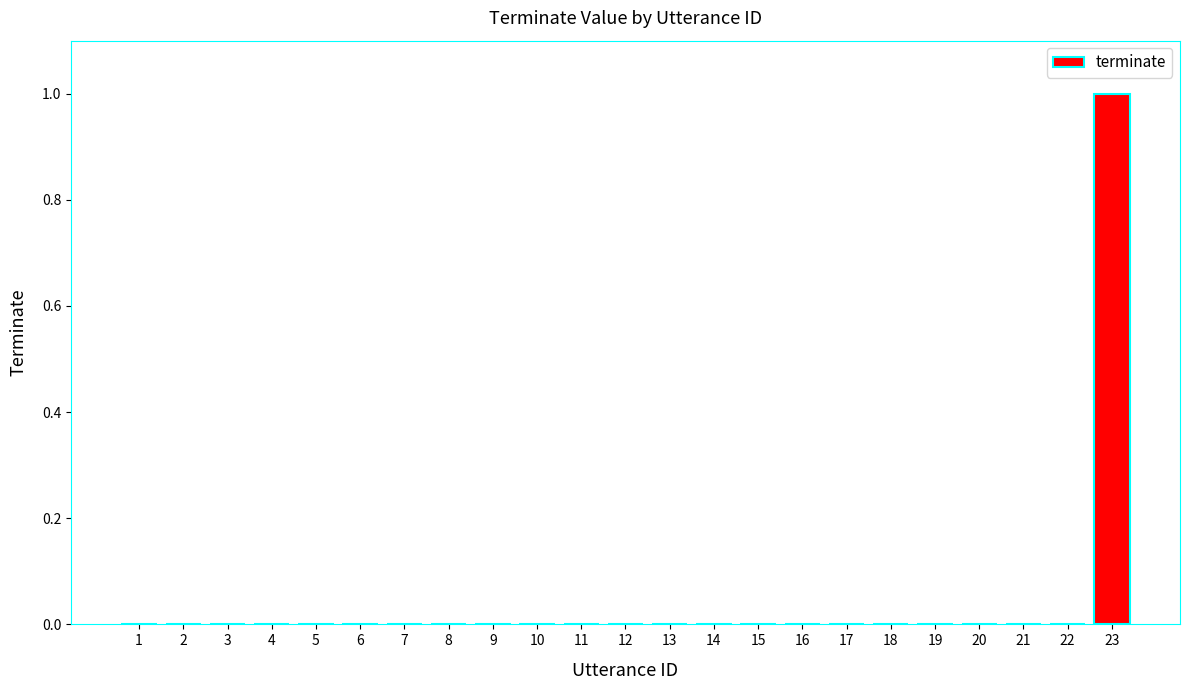

The chart shows a value of 0 at 9. True or false?

True